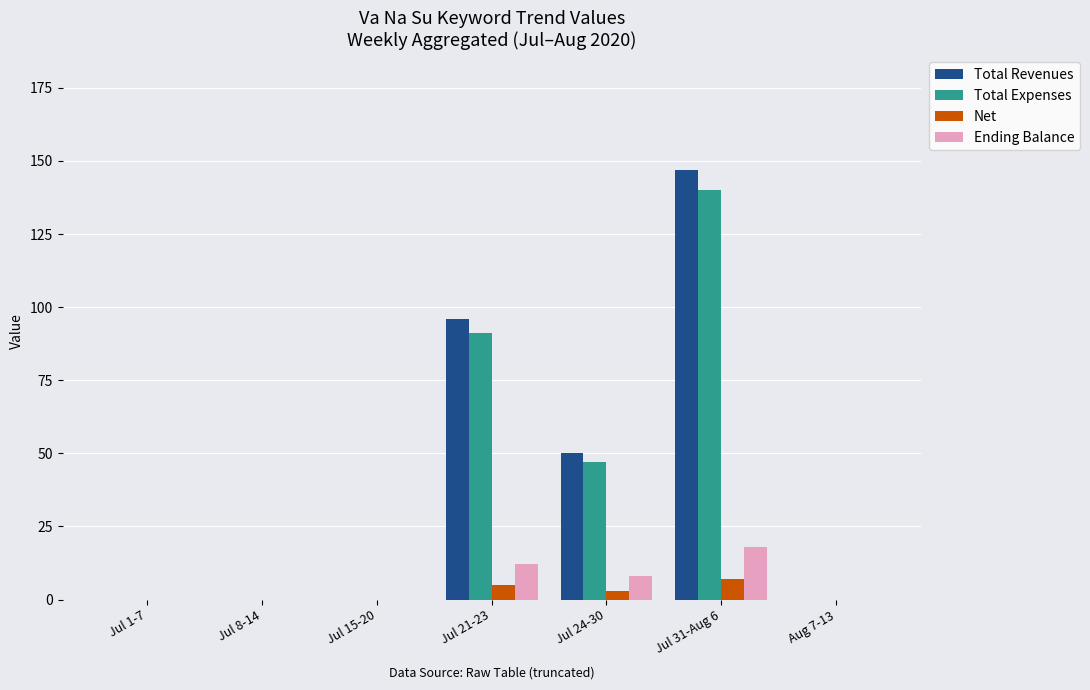

Does the chart contain stacked bars?

No